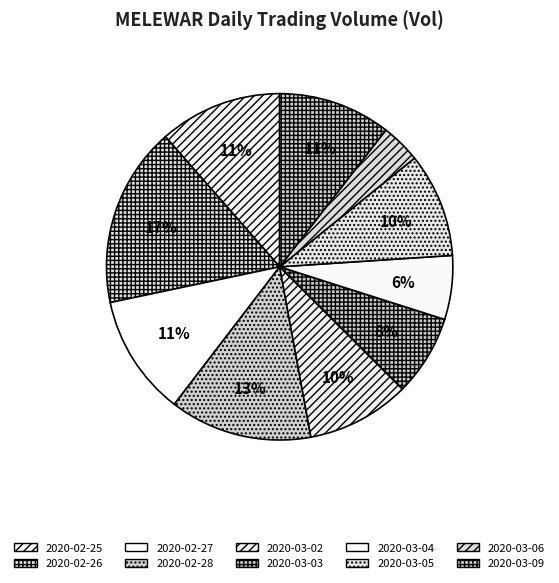

Combined, what portion of the pie is 2020-03-06 and 2020-03-02?

13.3%